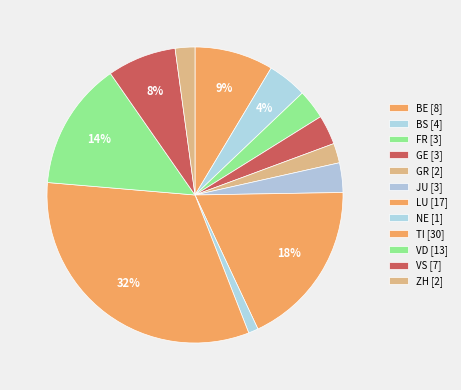

Count the number of slices in the pie.

12